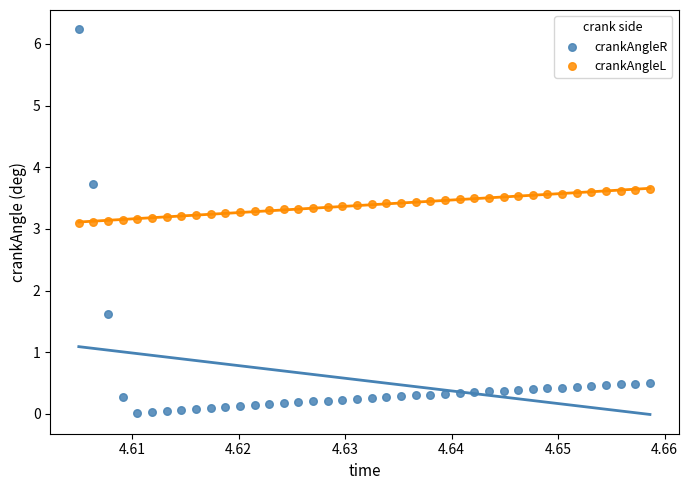

Which series has the largest Y range (max minus min)?

crankAngleR